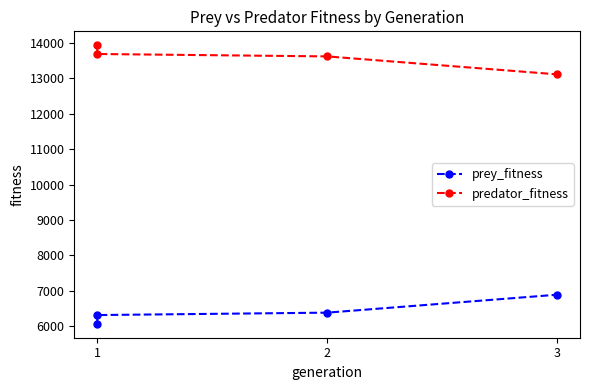

What is the difference between the predator_fitness values at 1 and 3?

575